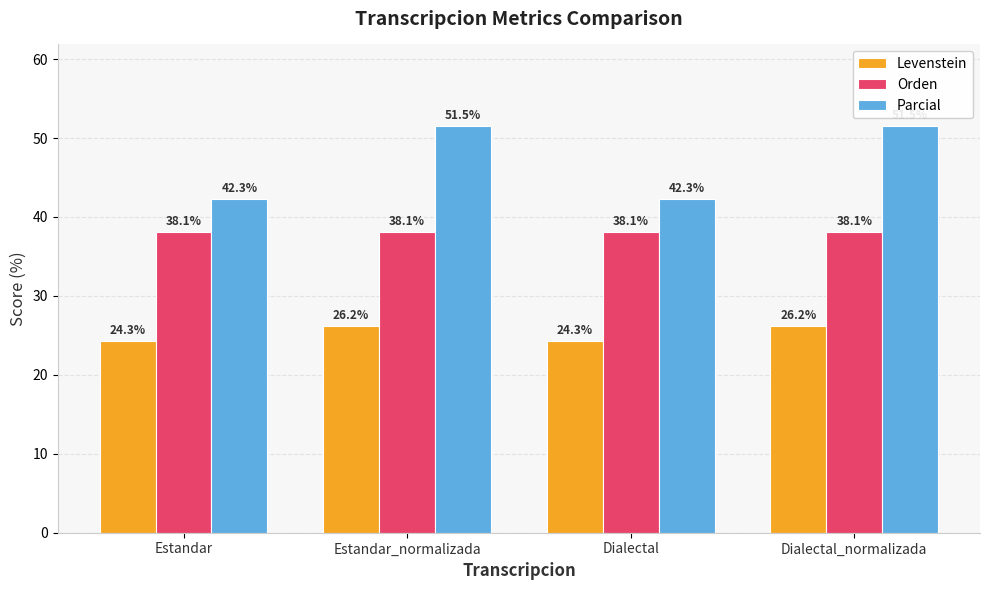

What is the spread (max minus min) of values at Dialectal_normalizada?

25.3